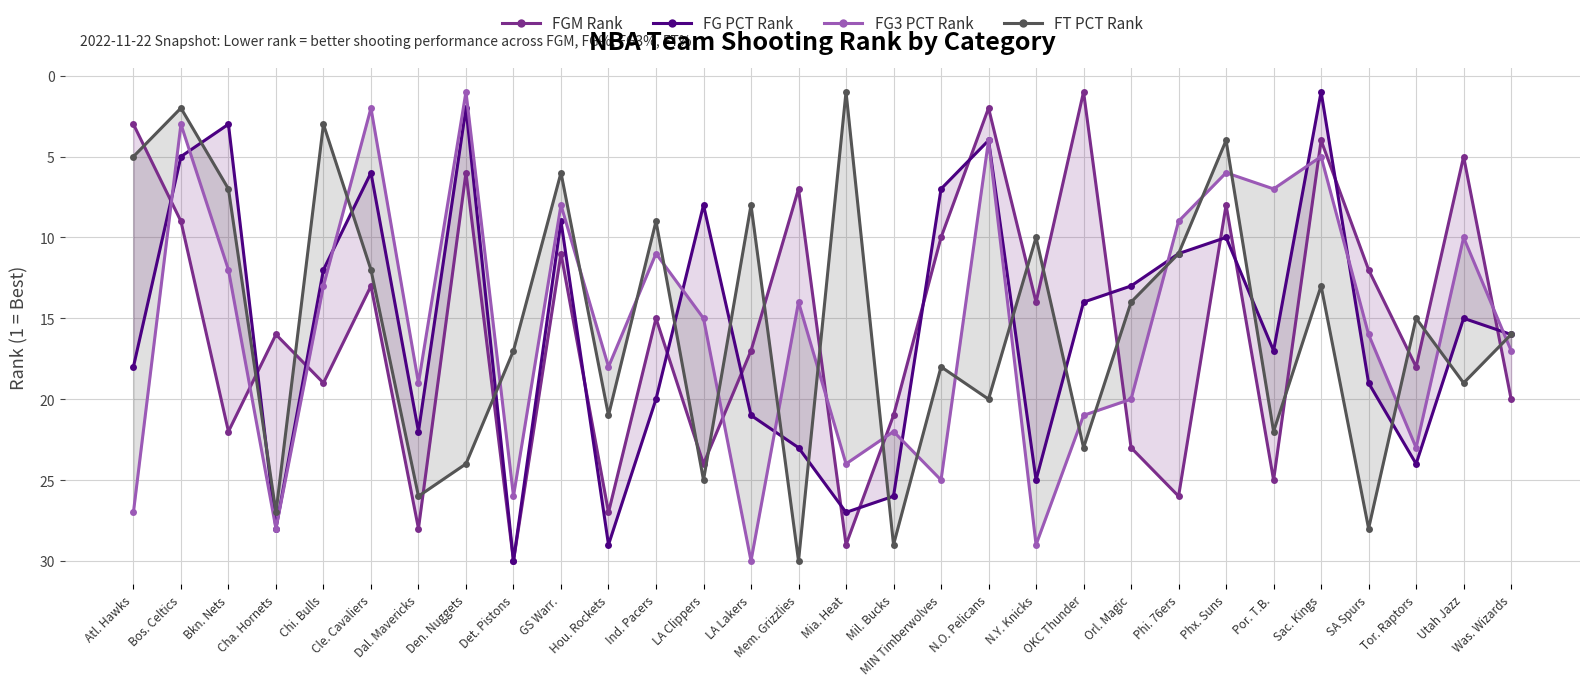

Reading right to left, extract all data points from this chart.

FGM Rank: 20	5	18	12	4	25	8	26	23	1	14	2	10	21	29	7	17	24	15	27	11	30	6	28	13	19	16	22	9	3
FG PCT Rank: 16	15	24	19	1	17	10	11	13	14	25	4	7	26	27	23	21	8	20	29	9	30	2	22	6	12	28	3	5	18
FG3 PCT Rank: 17	10	23	16	5	7	6	9	20	21	29	4	25	22	24	14	30	15	11	18	8	26	1	19	2	13	28	12	3	27
FT PCT Rank: 16	19	15	28	13	22	4	11	14	23	10	20	18	29	1	30	8	25	9	21	6	17	24	26	12	3	27	7	2	5